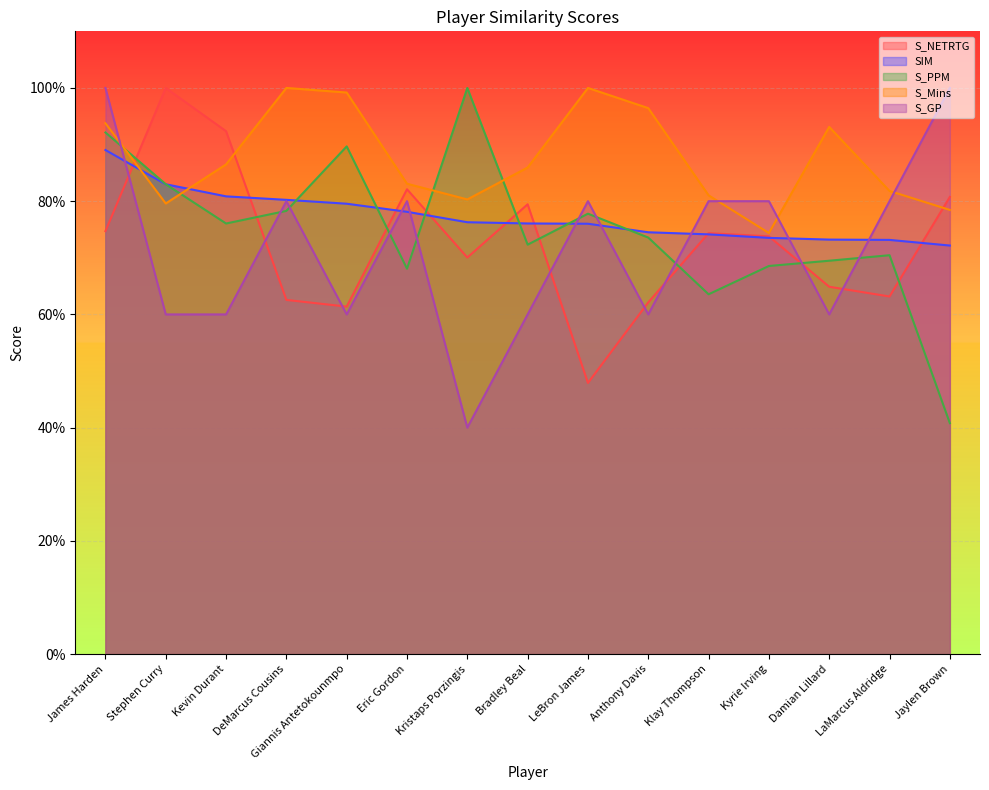

The value of S_NETRTG at Jaylen Brown is 0.8. True or false?

True